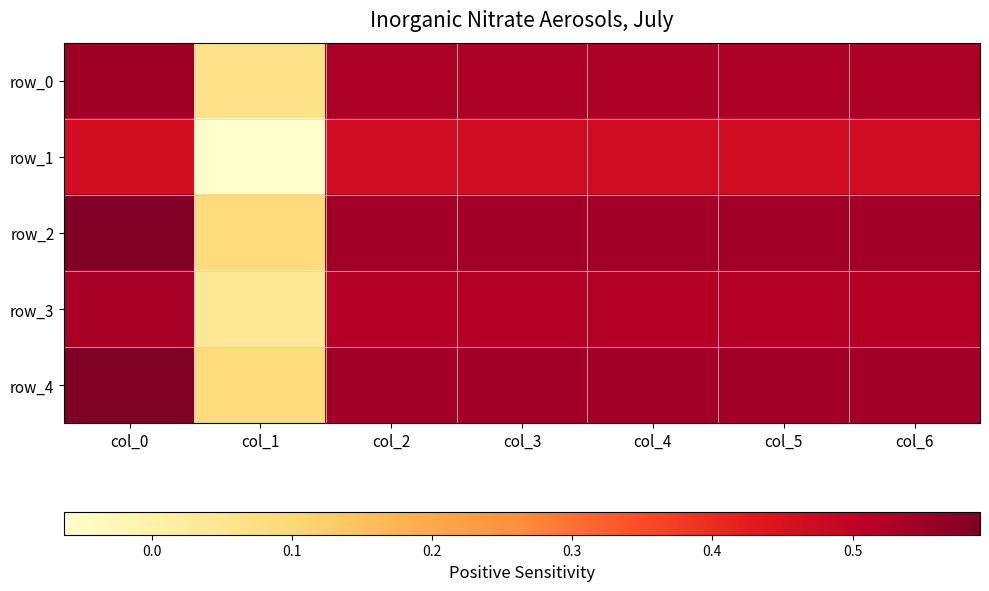

Which series has the widest spread of values?

row_1